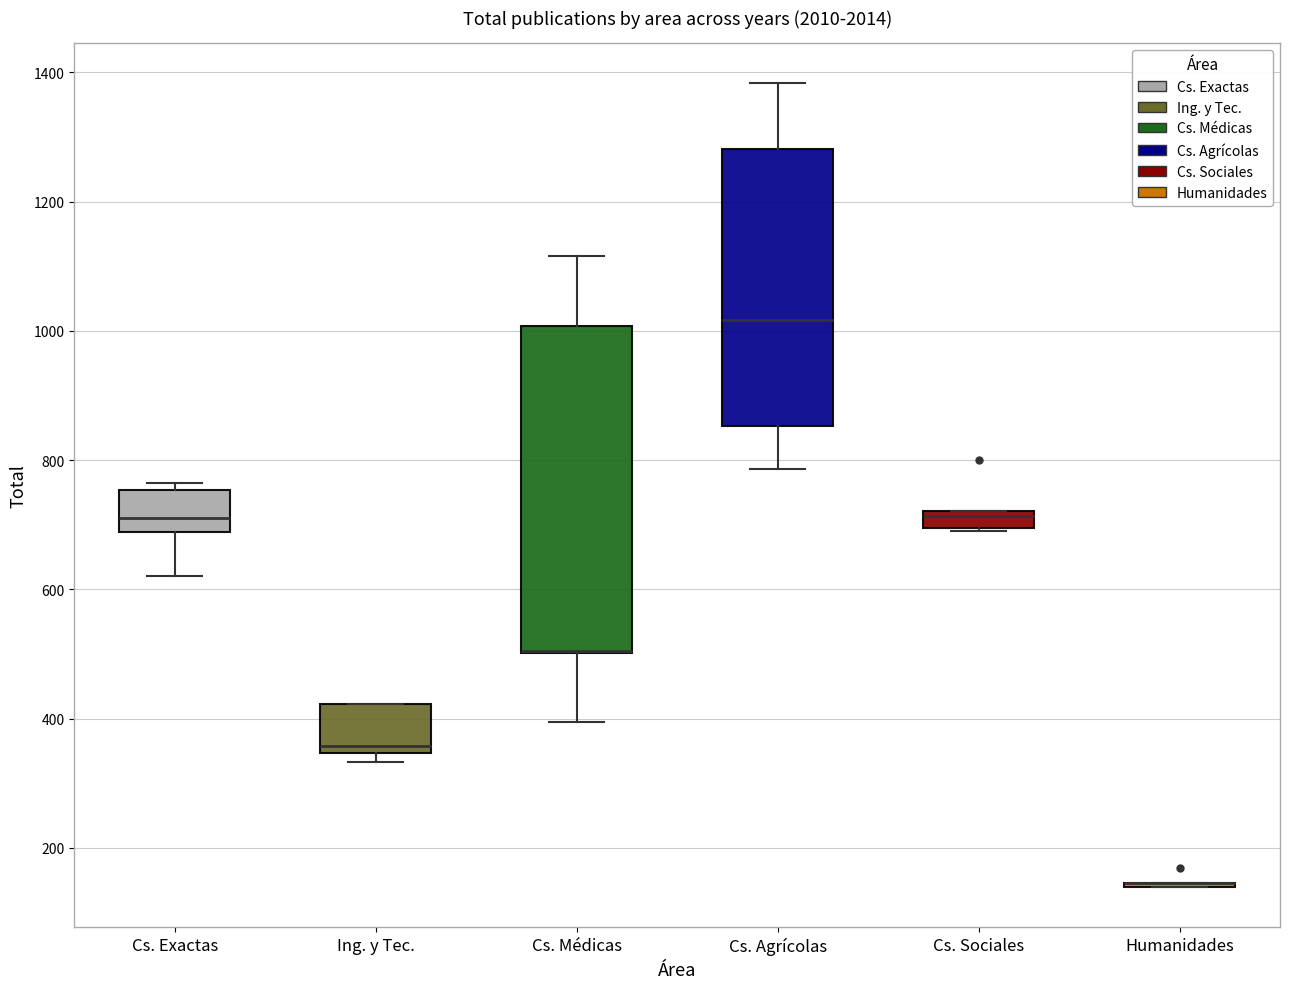

Which box is the tallest, from its lower edge to its upper edge?

Cs. Médicas